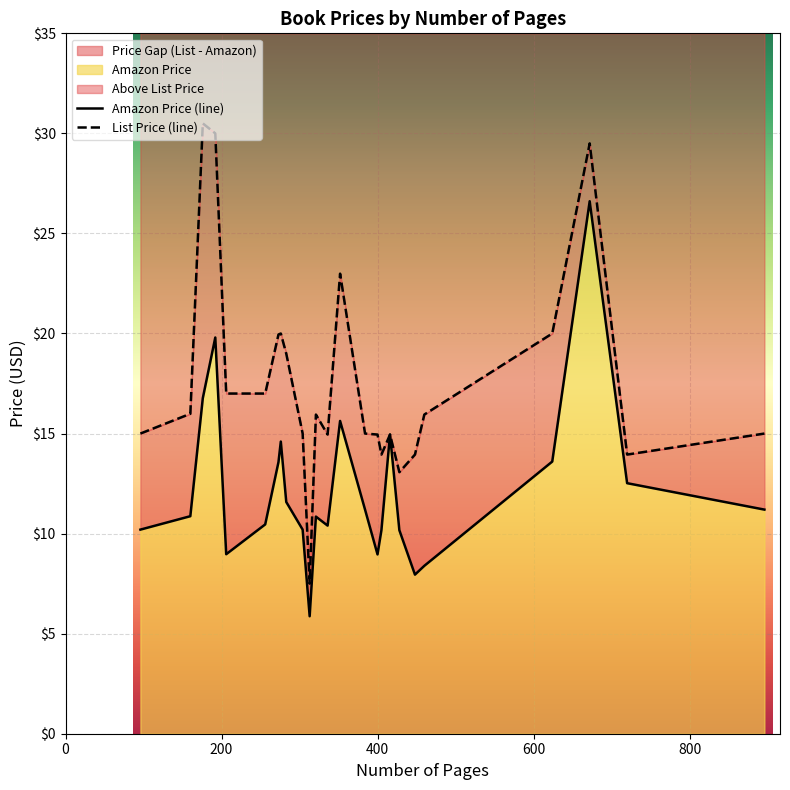

At which category is the sum across all series the highest?

672